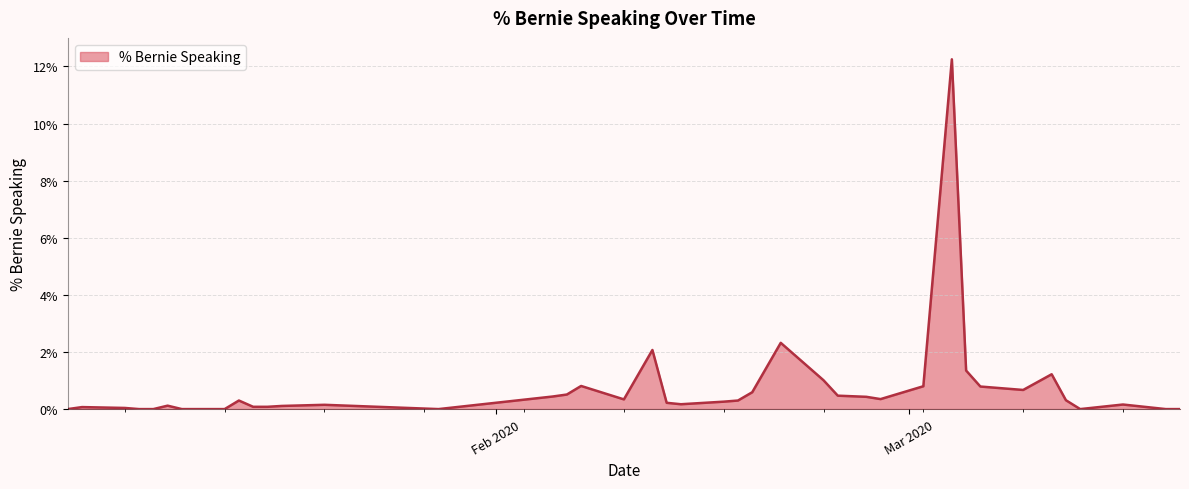

Reading left to right, transcribe all the data shown in this chart.

2020-01-02=0.0	2020-01-03=0.1	2020-01-06=0.0	2020-01-07=0.0	2020-01-08=0.0	2020-01-09=0.1	2020-01-10=0.0	2020-01-13=0.0	2020-01-14=0.3	2020-01-15=0.1	2020-01-16=0.1	2020-01-17=0.1	2020-01-20=0.1	2020-01-28=0.0	2020-02-05=0.4	2020-02-06=0.5	2020-02-07=0.8	2020-02-10=0.3	2020-02-12=2.1	2020-02-13=0.2	2020-02-14=0.2	2020-02-17=0.3	2020-02-18=0.3	2020-02-19=0.6	2020-02-21=2.3	2020-02-24=1.0	2020-02-25=0.5	2020-02-27=0.4	2020-02-28=0.3	2020-03-02=0.8	2020-03-04=12.2	2020-03-05=1.4	2020-03-06=0.8	2020-03-09=0.7	2020-03-11=1.2	2020-03-12=0.3	2020-03-13=0.0	2020-03-16=0.2	2020-03-19=0.0	2020-03-20=0.0